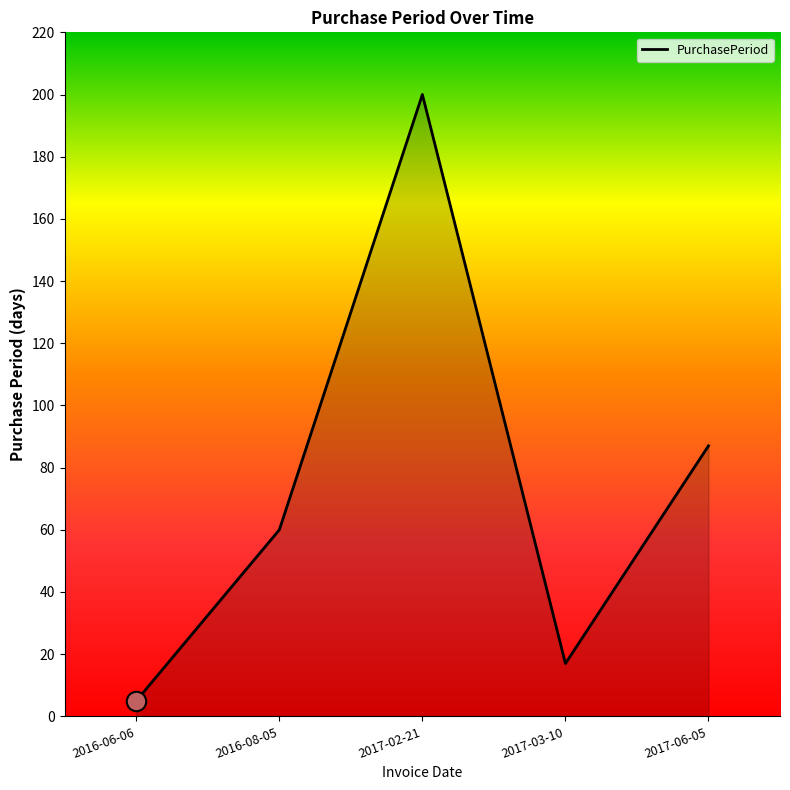

How many lines are shown in the chart?

1